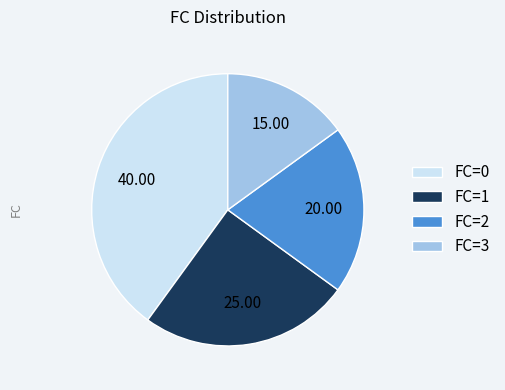

Does FC=1 represent more than half of the total?

No